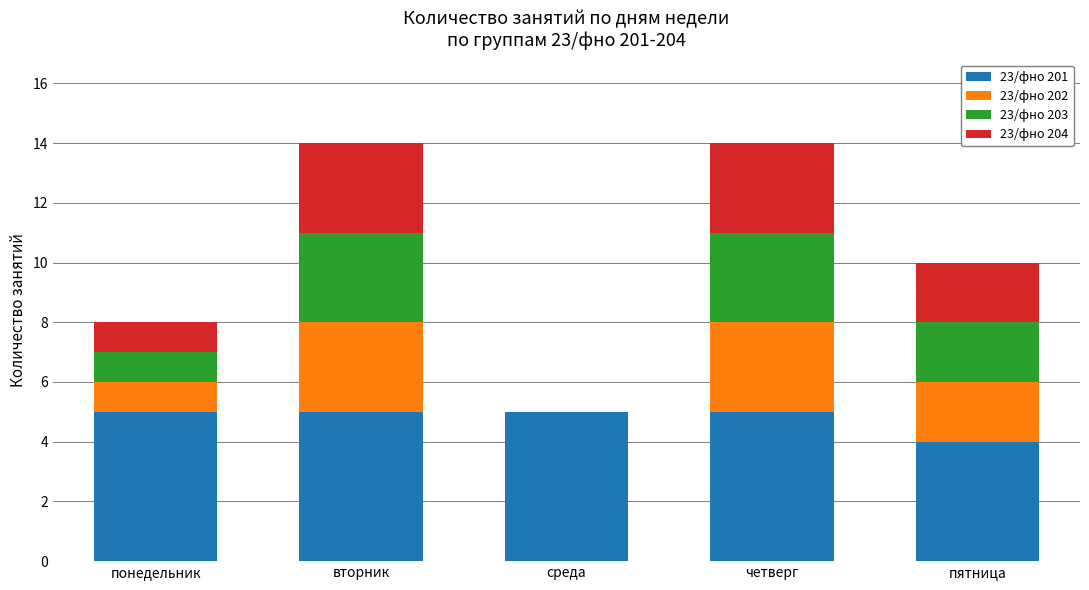

What is the highest value of the 23/фно 201 series?

5